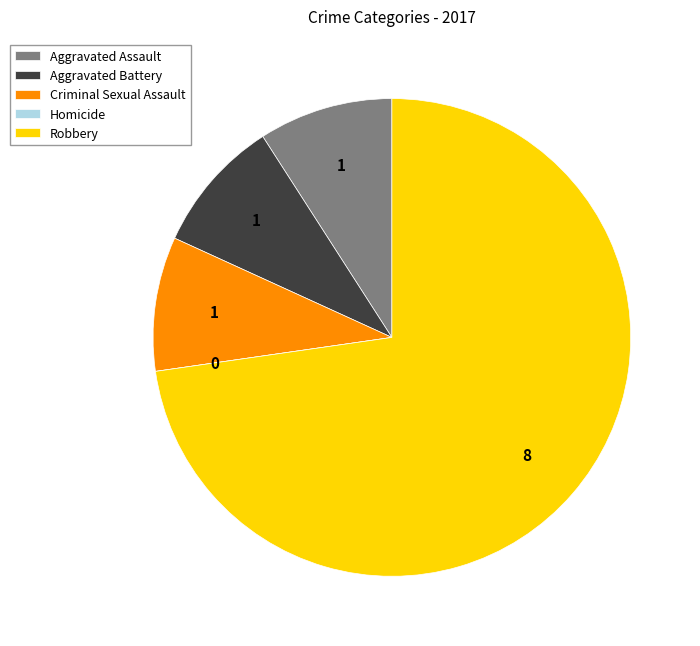

Which slice represents more than half of the pie?

Robbery